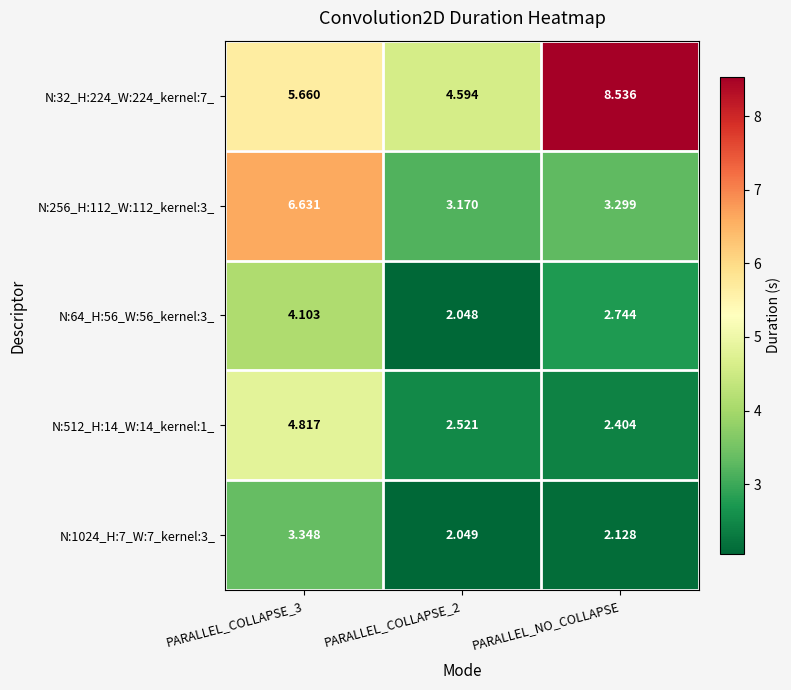

At which label is N:256_H:112_W:112_kernel:3_ closest to 4?

PARALLEL_NO_COLLAPSE